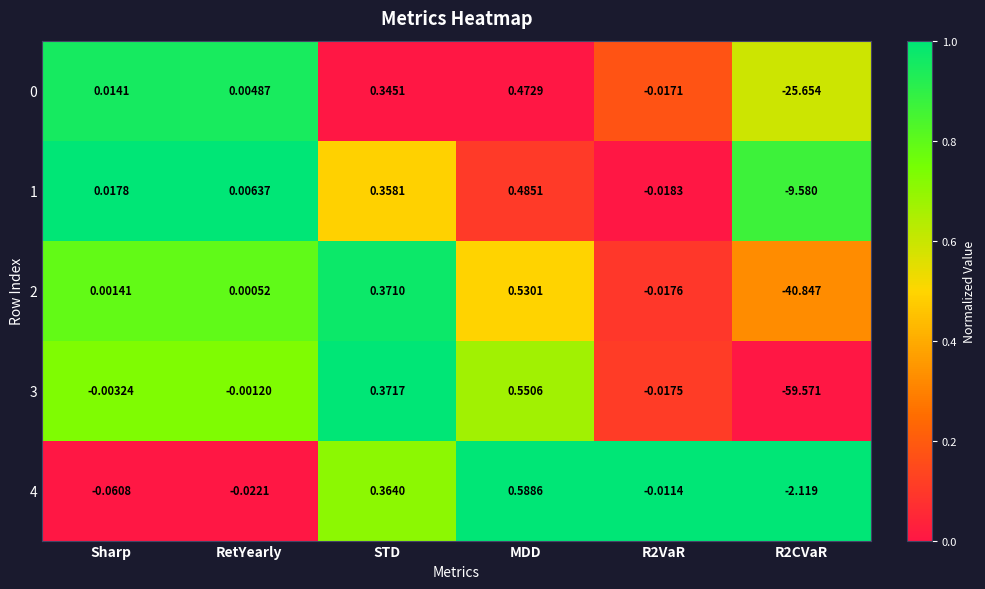

At which category is the sum across all series the highest?

MDD